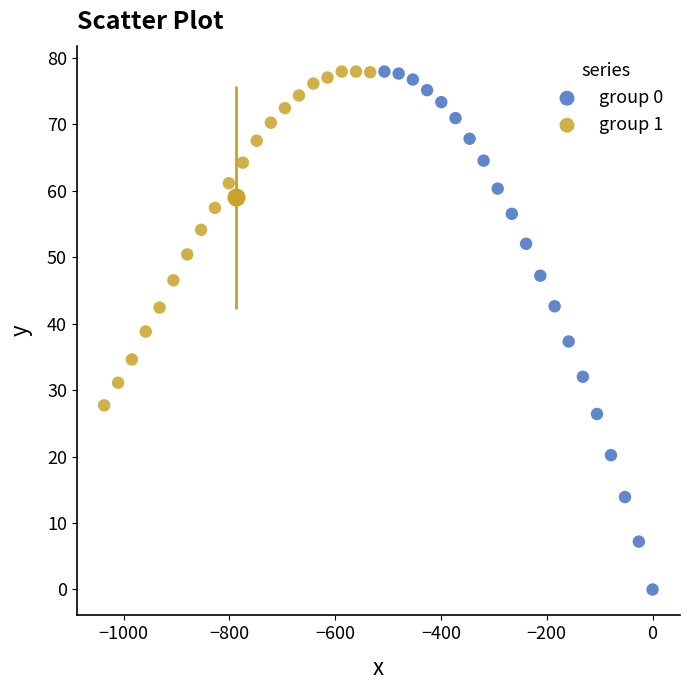

Which series reaches the minimum Y coordinate?

group 0